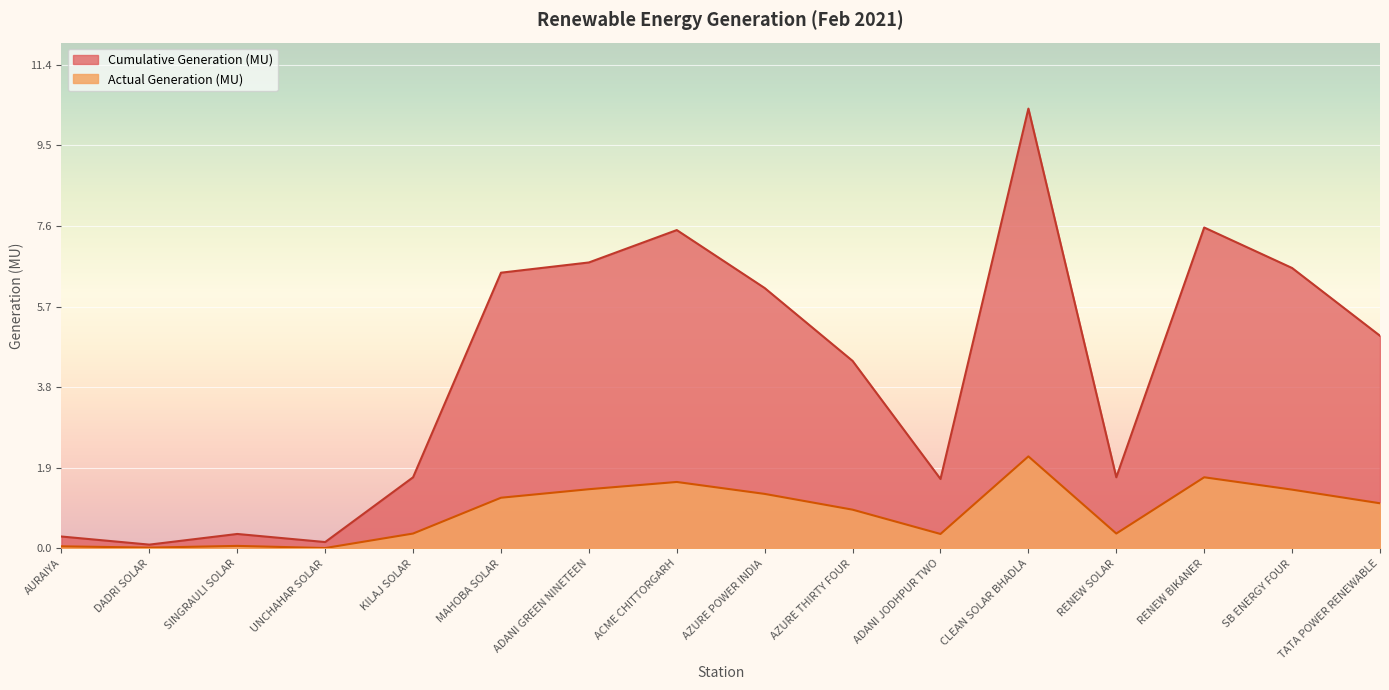

What is the difference between the highest and lowest values at AZURE POWER INDIA?

4.8